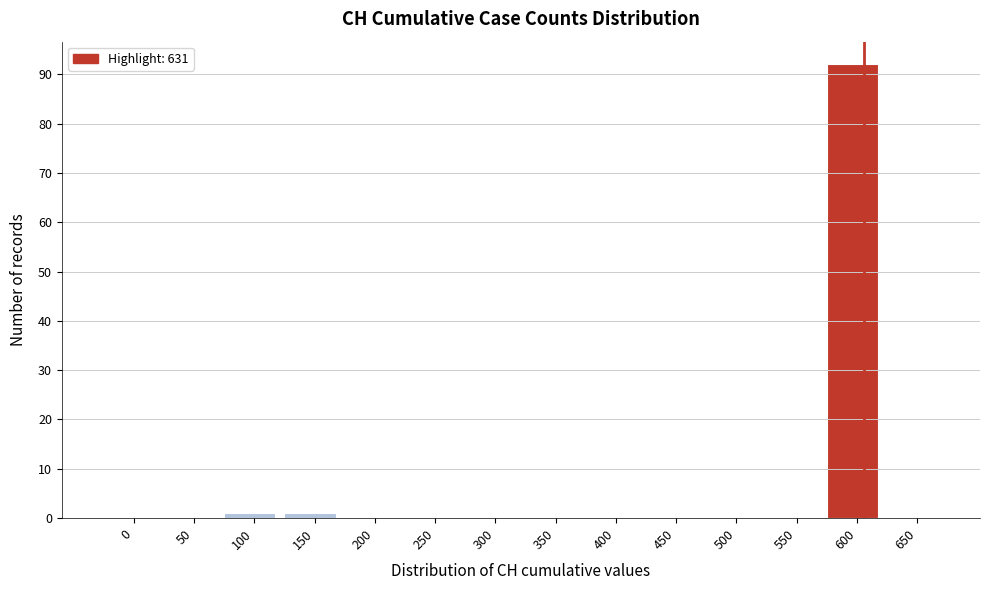

Reading right to left, what are all the values shown in this chart?

650=0	600=92	550=0	500=0	450=0	400=0	350=0	300=0	250=0	200=0	150=1	100=1	50=0	0=0